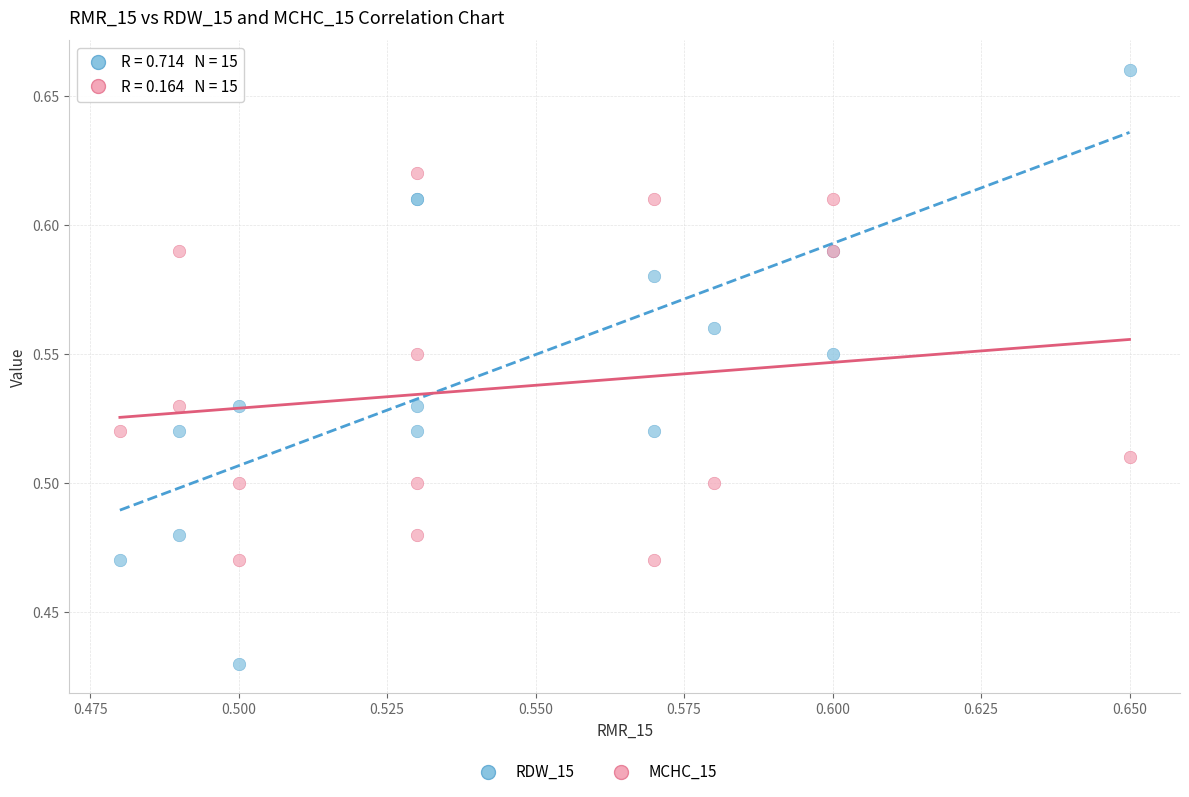

Which series reaches the minimum Y coordinate?

RDW_15